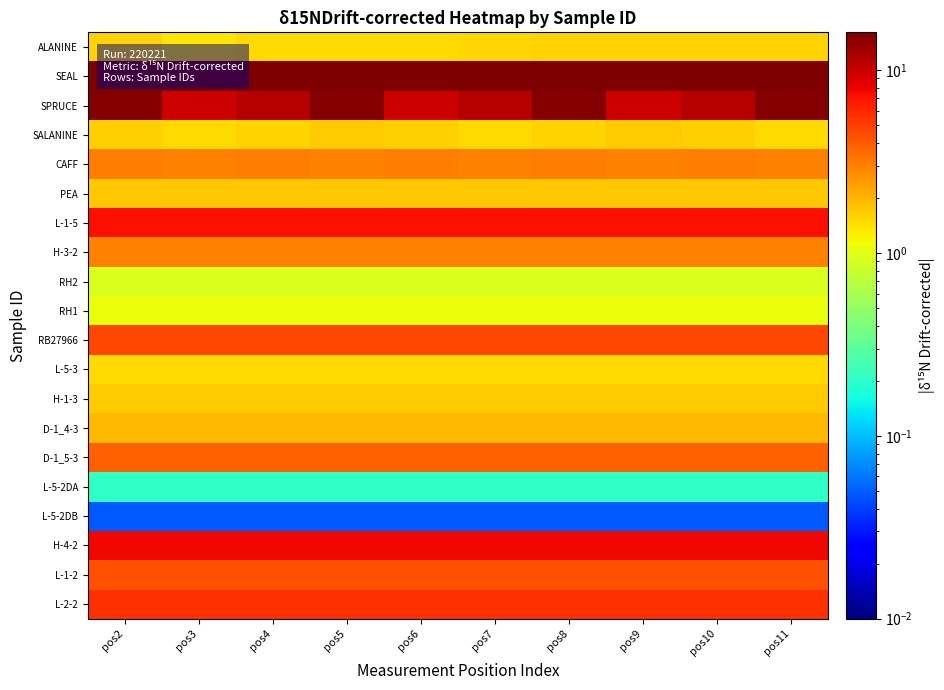

How many data points does each series have?

10